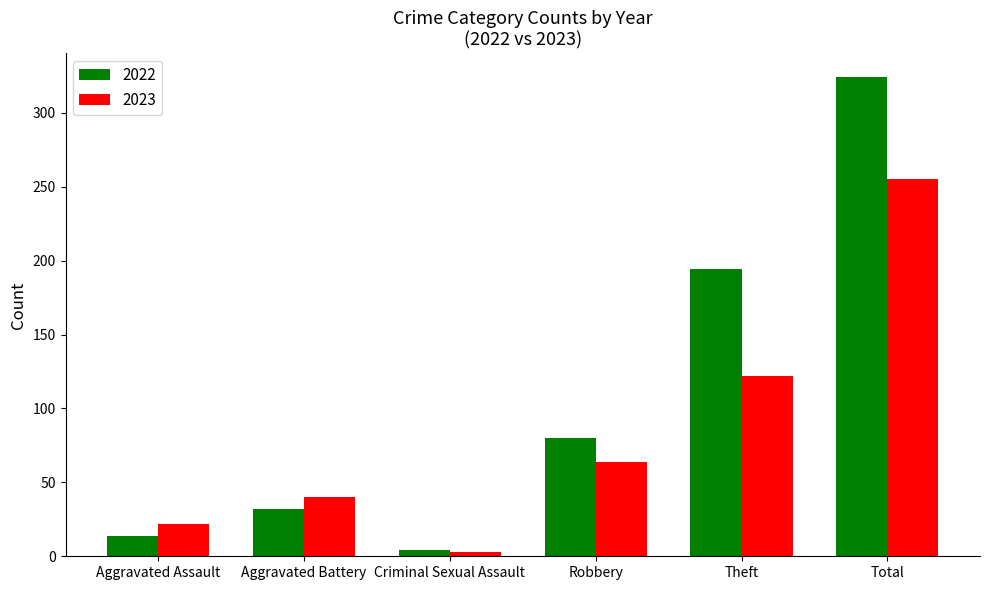

Reading left to right, extract all data points from this chart.

2022: 14	32	4	80	194	324
2023: 22	40	3	64	122	255